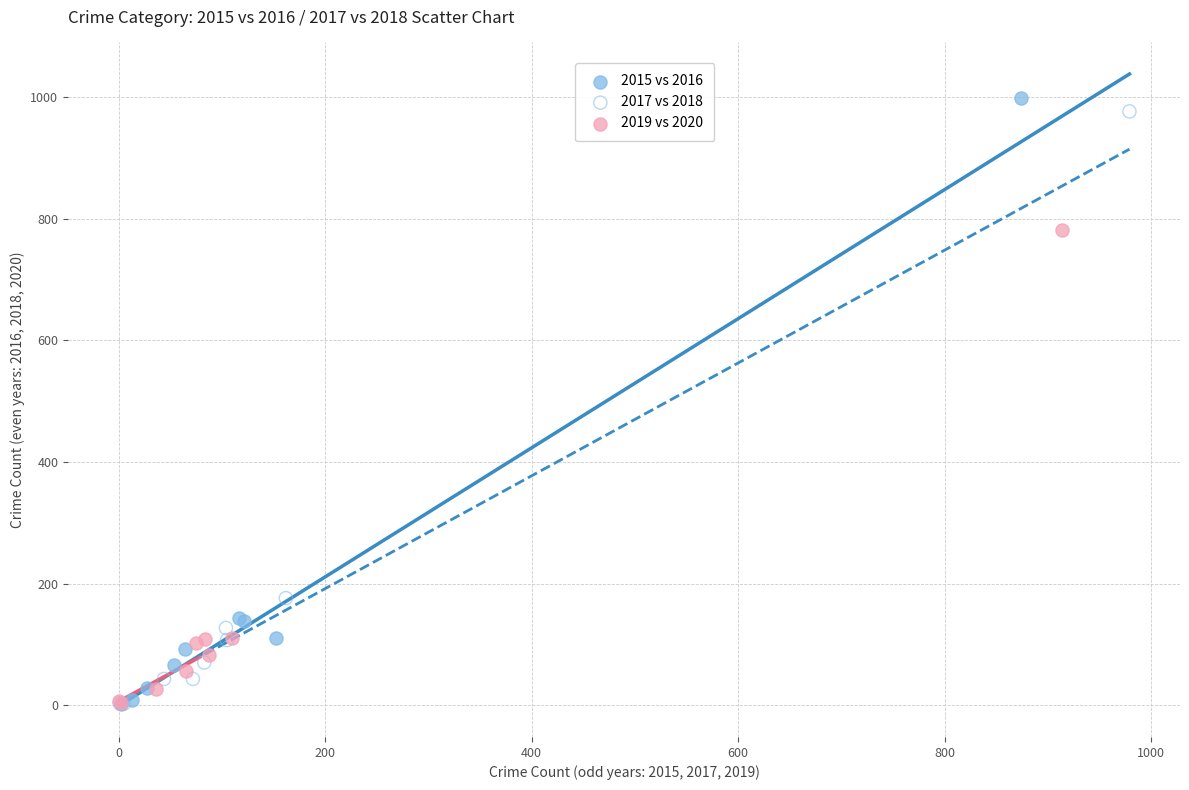

What are all the series names shown in the legend?

2015 vs 2016, 2017 vs 2018, 2019 vs 2020